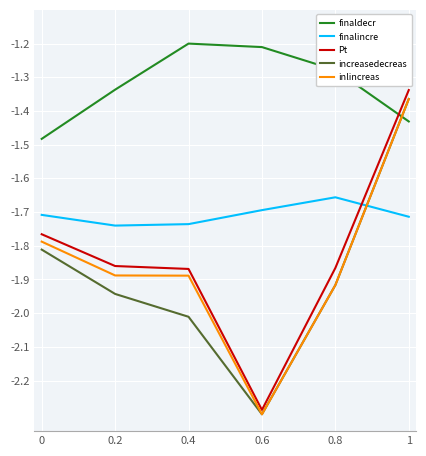

True or false: finaldecr and inlincreas cross at least once.

True